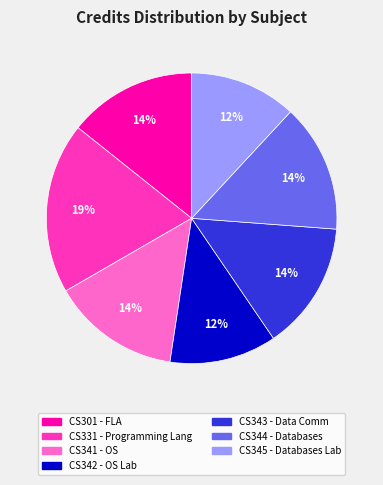

How many slices are in this pie chart?

7